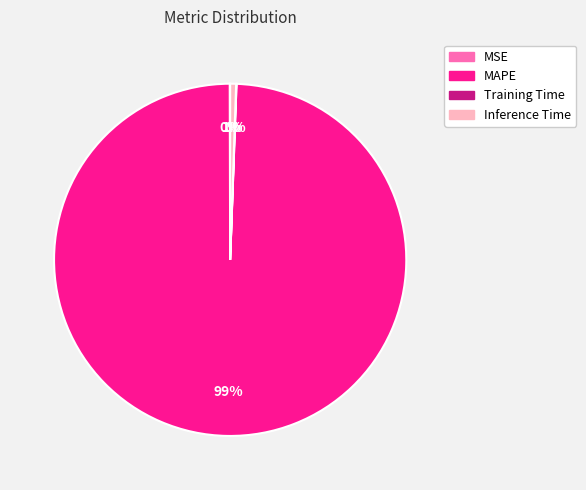

Which slice is the largest?

MAPE